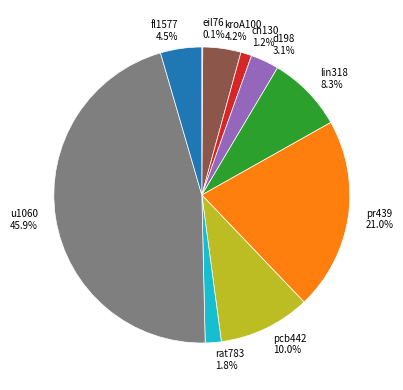

To the nearest percent, what percentage of the pie is lin318?

8%